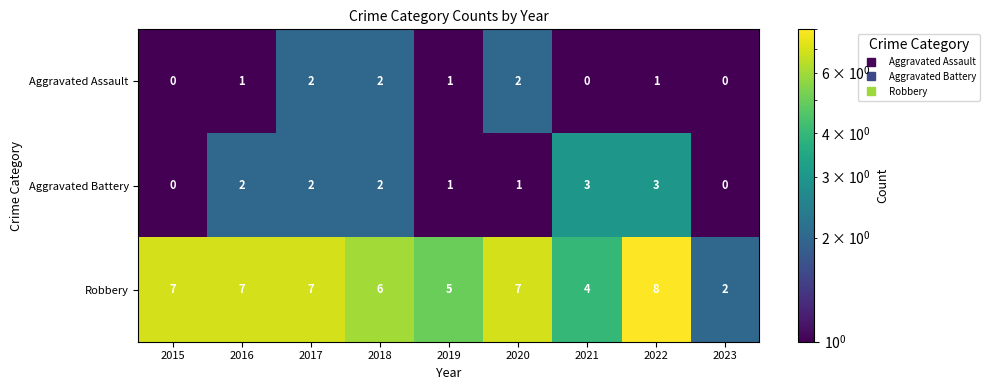

Is the value of Robbery at 2020 greater than the value of Aggravated Assault at 2016?

Yes